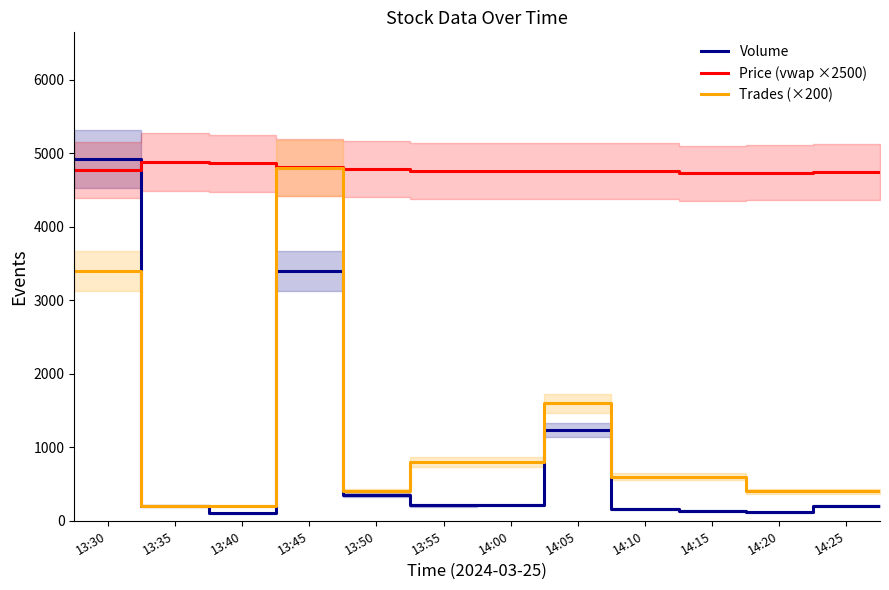

What position from the left is 14:00?

7